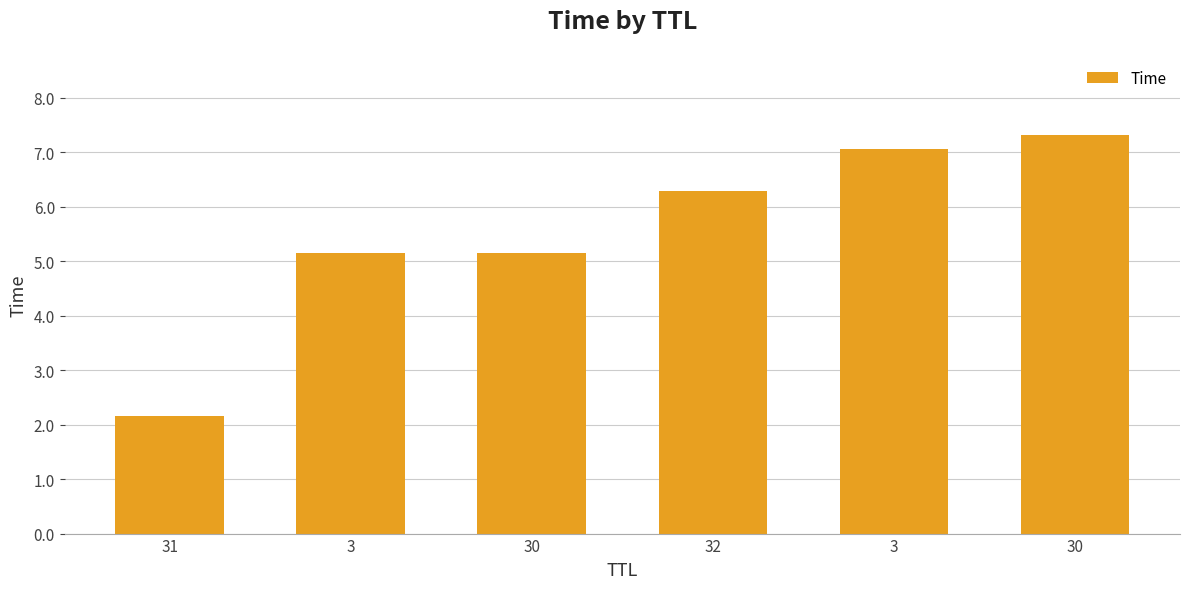

What is the ratio of the value at 30 to the value at 3?

1.4